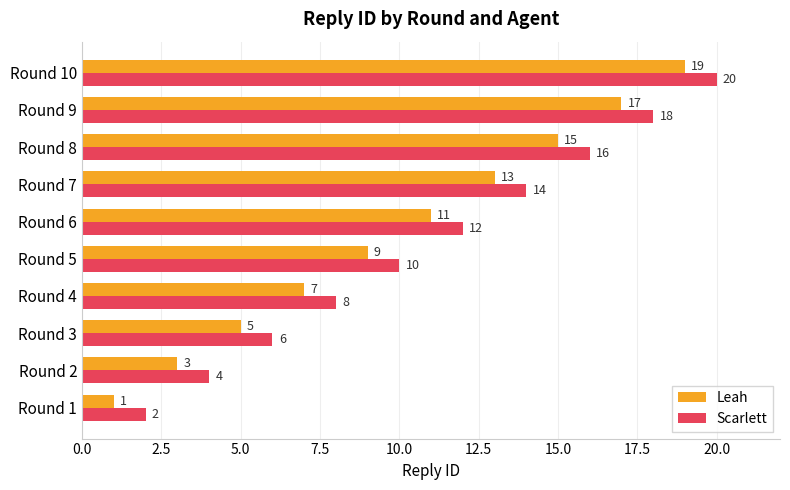

The value of Leah at Round 3 is 5. True or false?

True